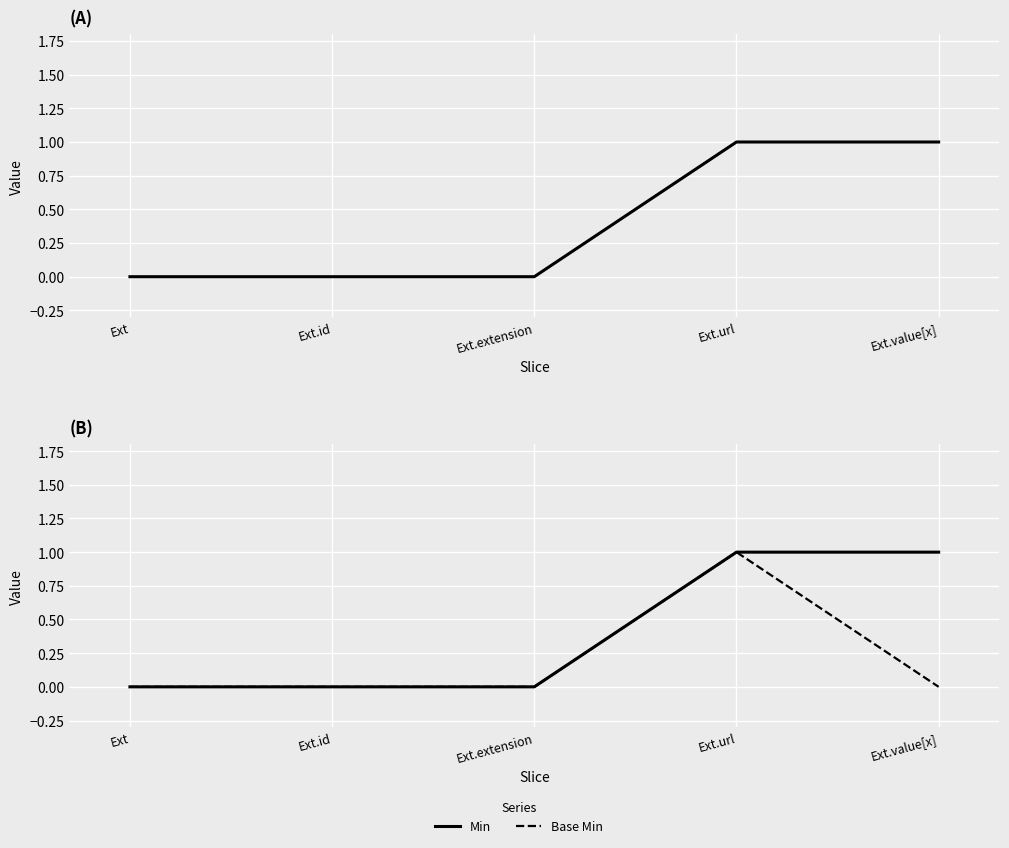

What is the sum of all Min values?

2